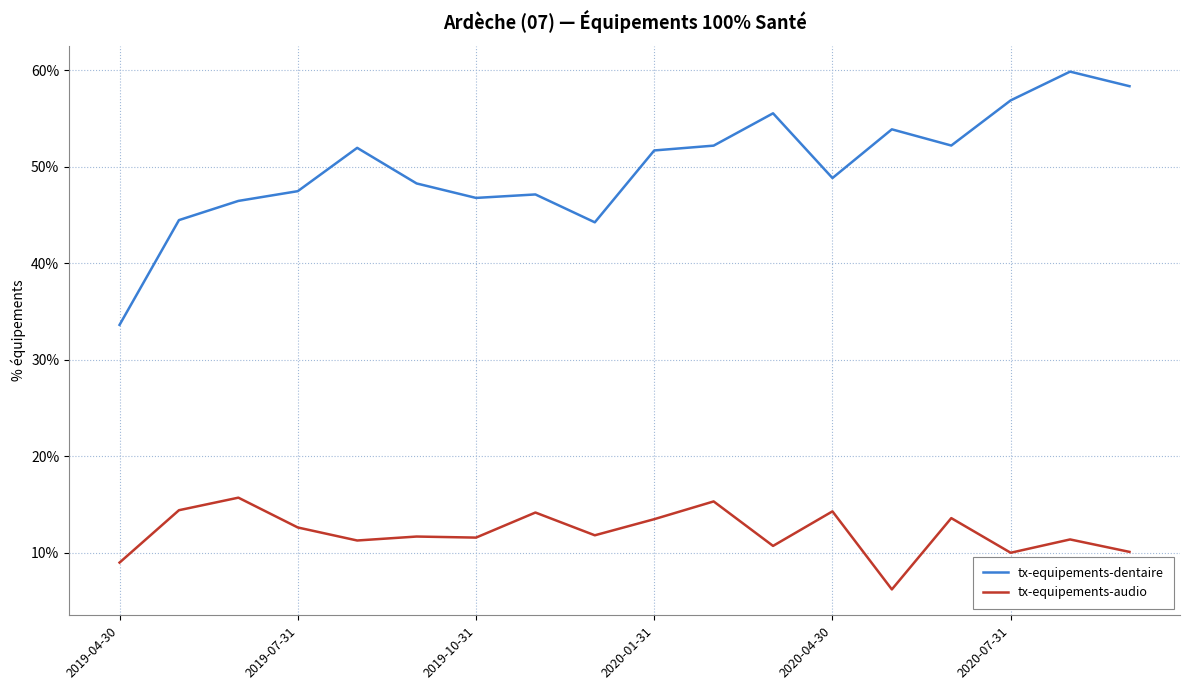

True or false: tx-equipements-dentaire and tx-equipements-audio cross at least once.

False